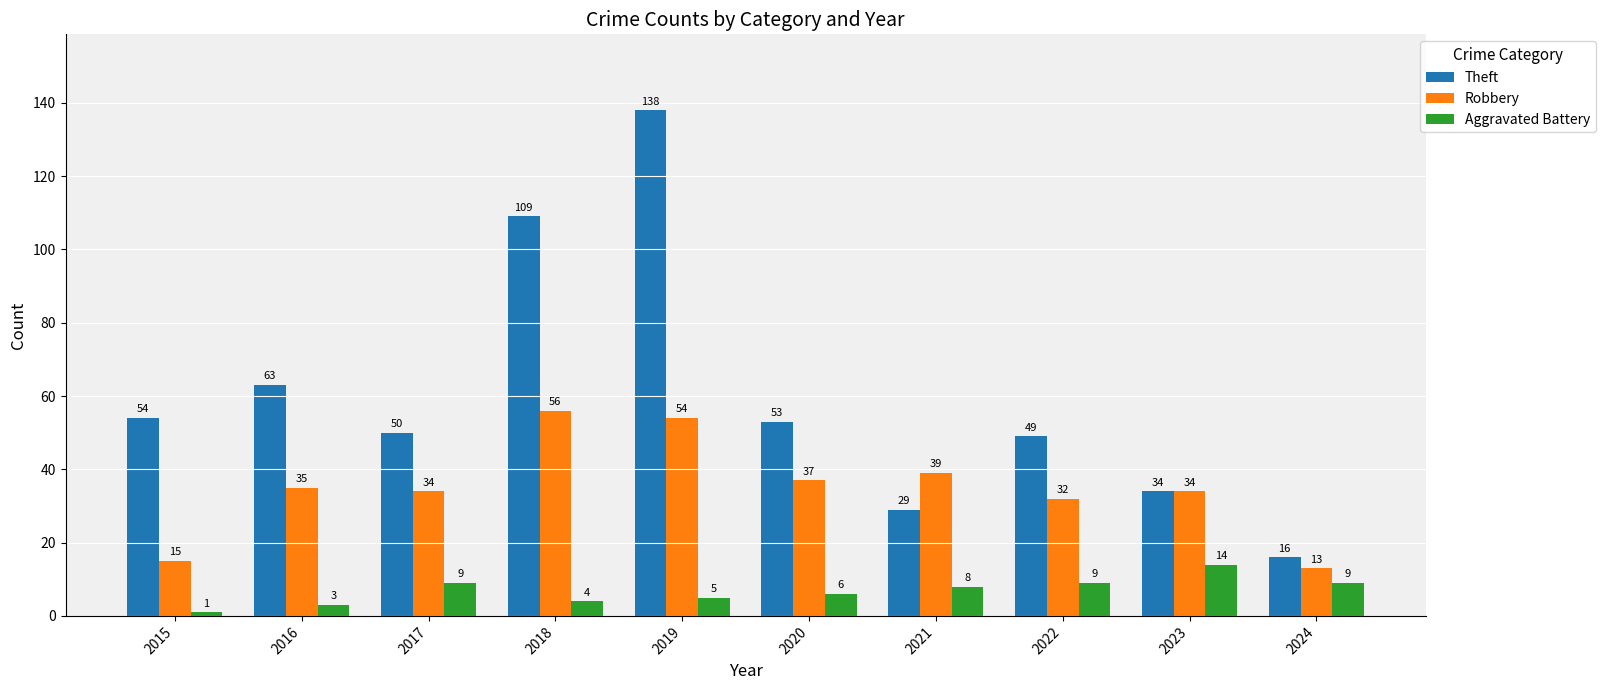

At 2017, list the series in order from largest to smallest.

Theft, Robbery, Aggravated Battery